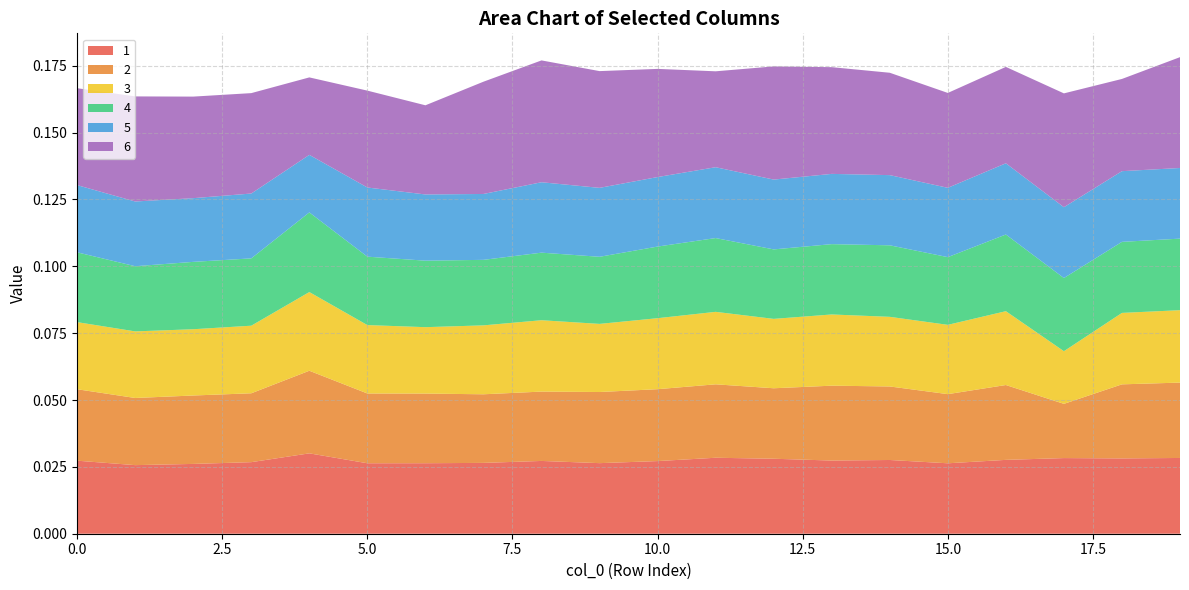

Does the chart have visible grid lines?

Yes